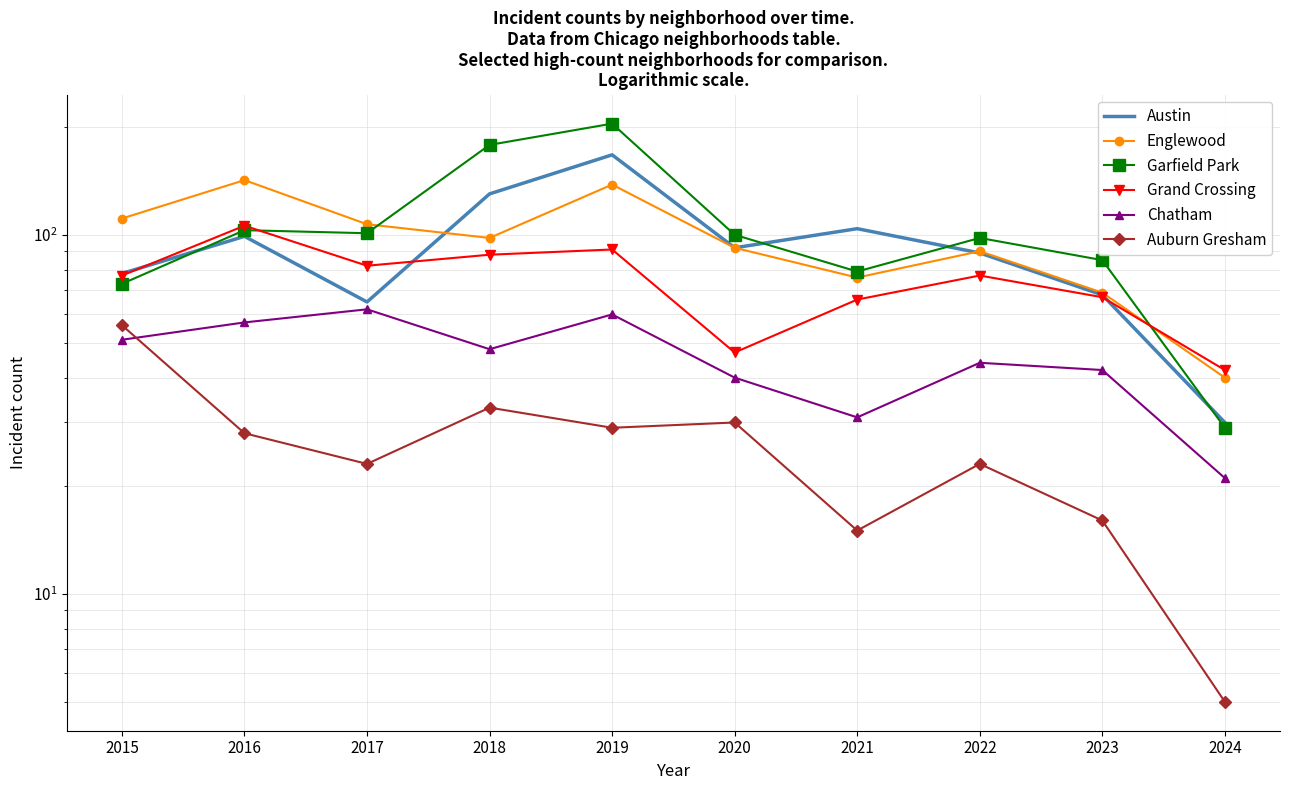

The value of Austin at 2016 is 99. True or false?

True